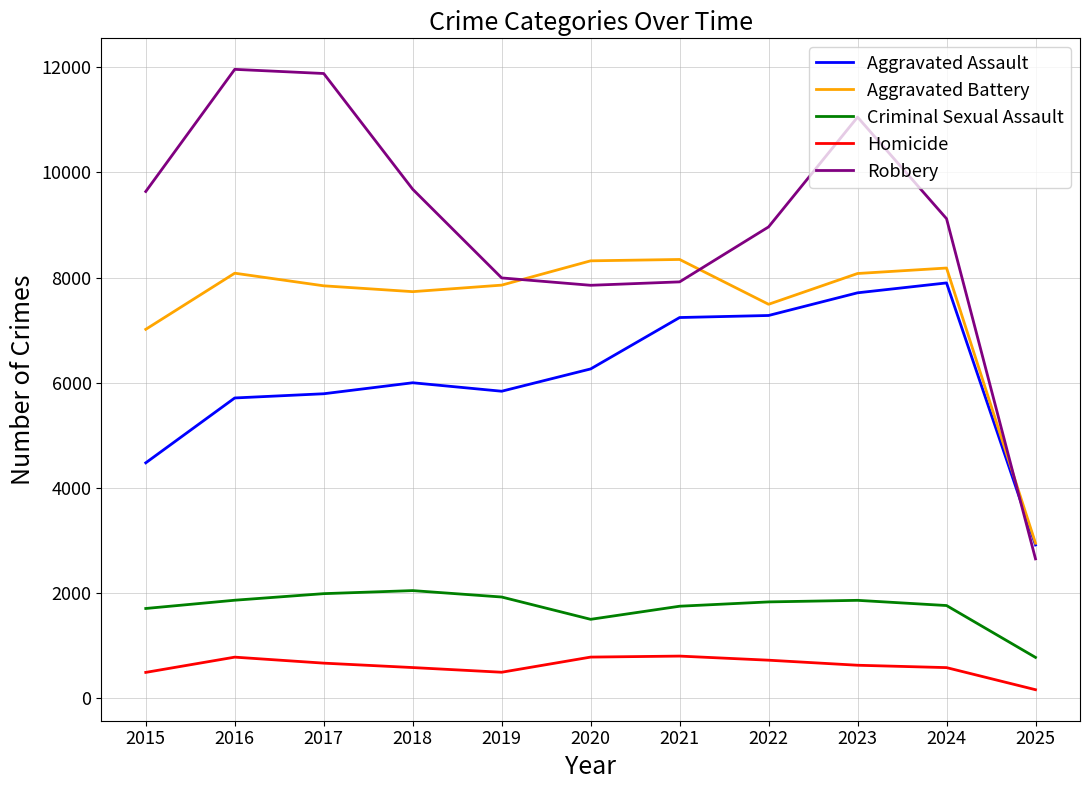

The Aggravated Battery series shows 2952 at 2025. True or false?

True